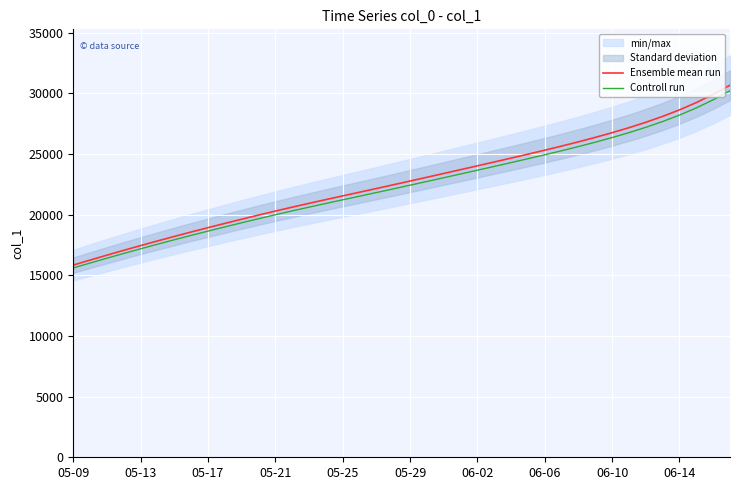

The Controll run series shows 23353.1 at 23. True or false?

True